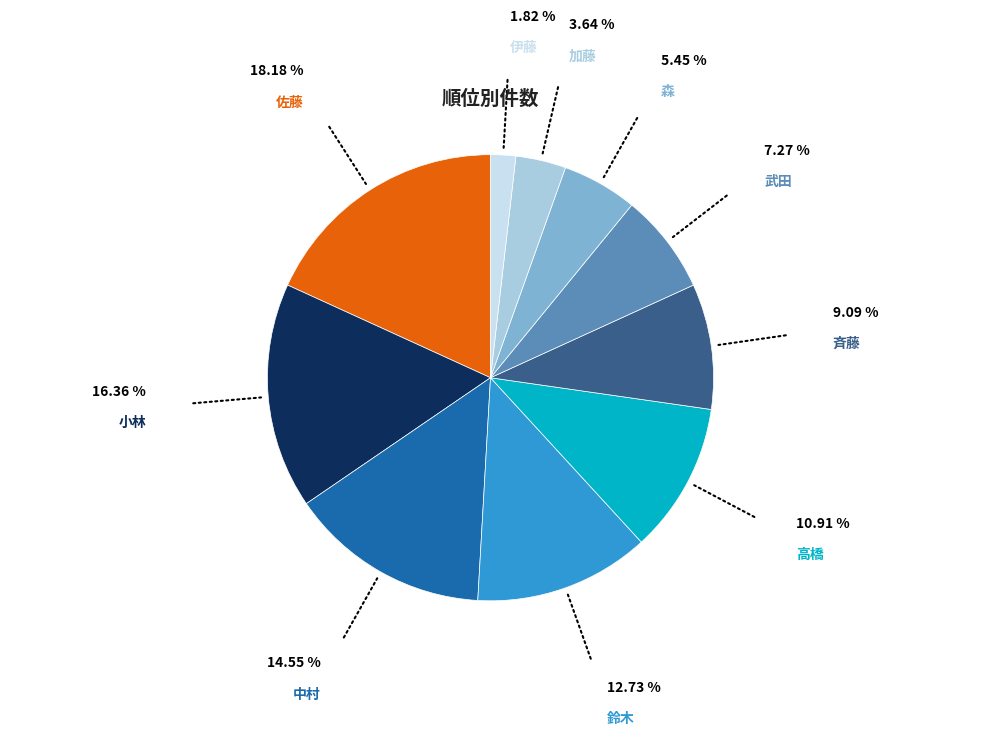

Do 中村 and 武田 together represent more than half of the pie?

No